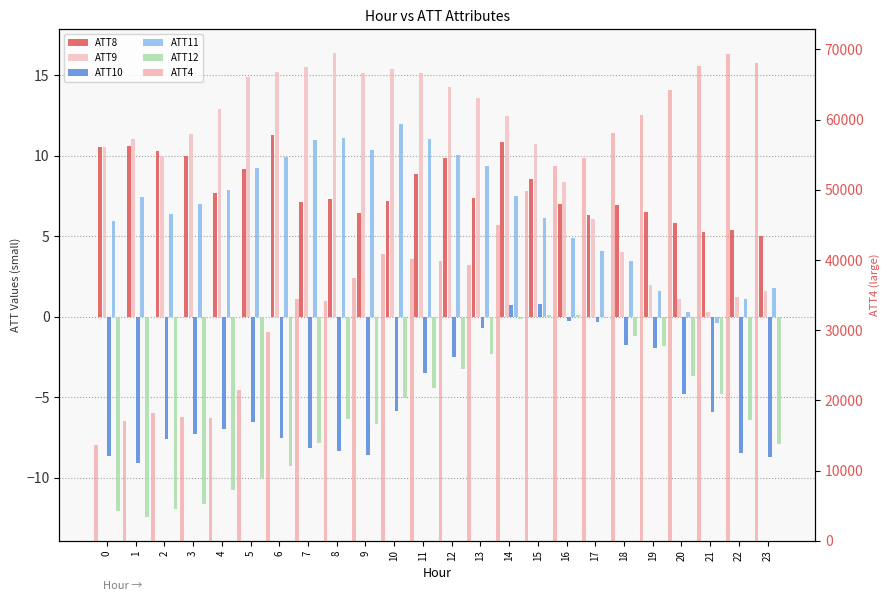

How many bars are there in total?

144